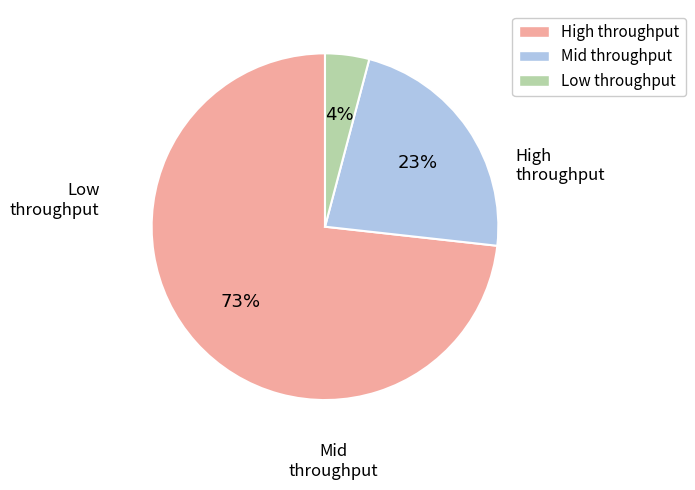

To the nearest percent, what is the difference between the largest and smallest slice percentages?

69%